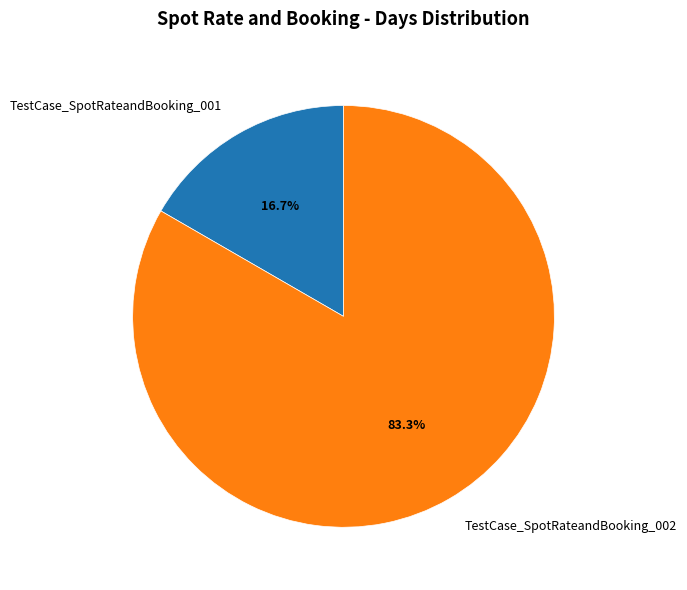

Is there a majority slice in this chart?

Yes